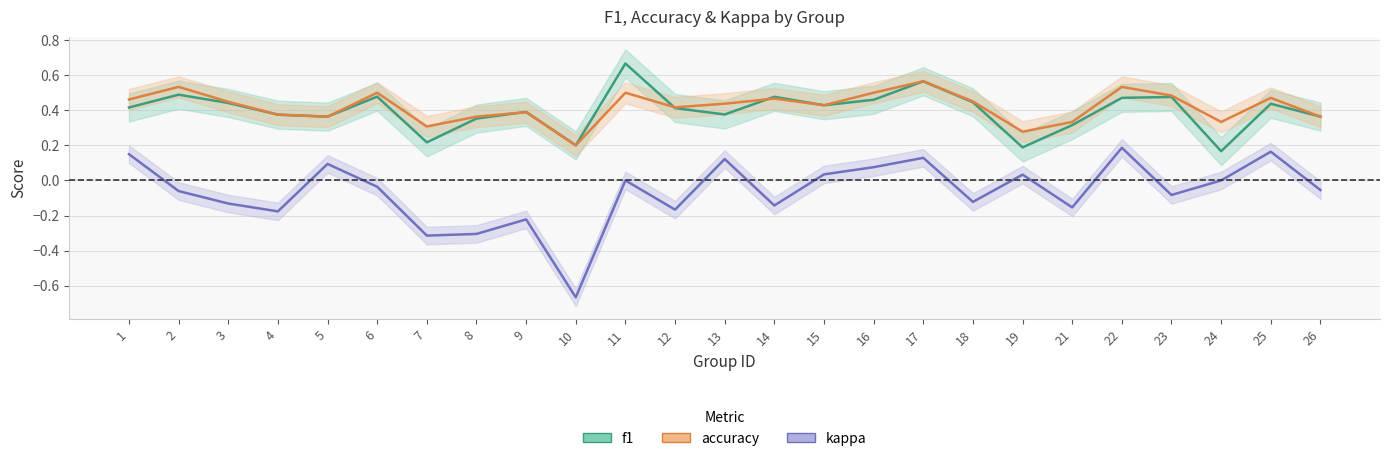

Which label corresponds to the largest value in the chart?

11